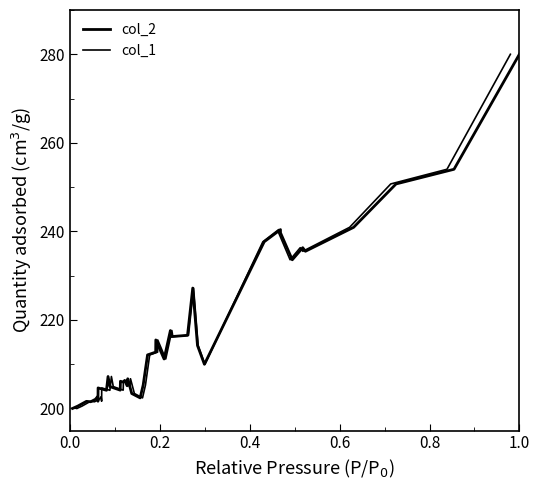

How many lines are shown in the chart?

2